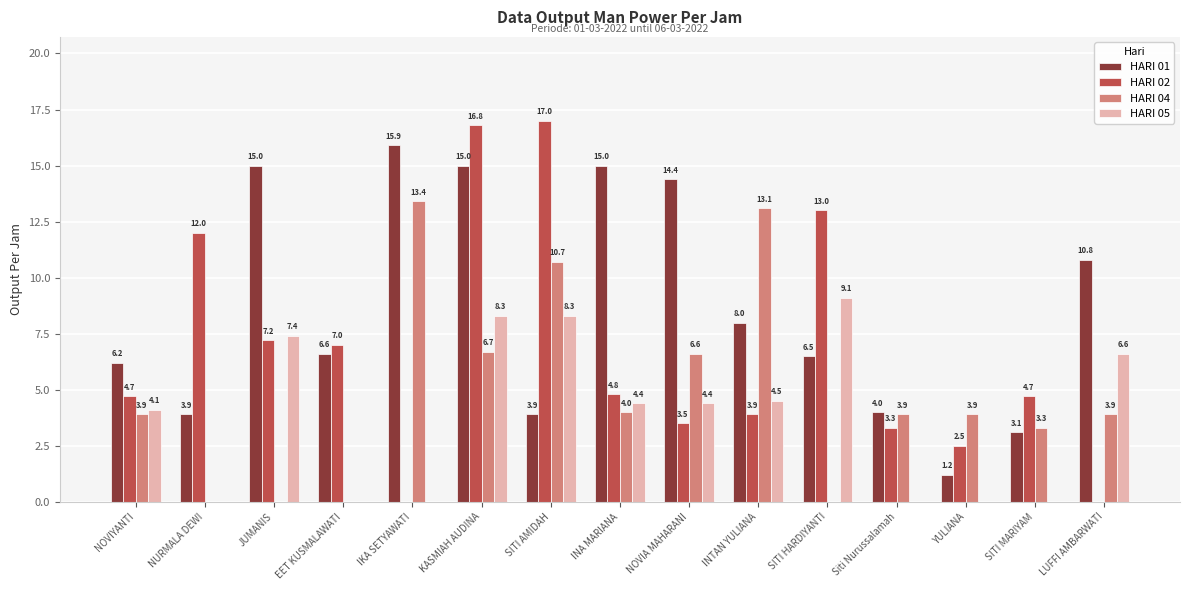

What is the sum of all HARI 04 values?

73.4